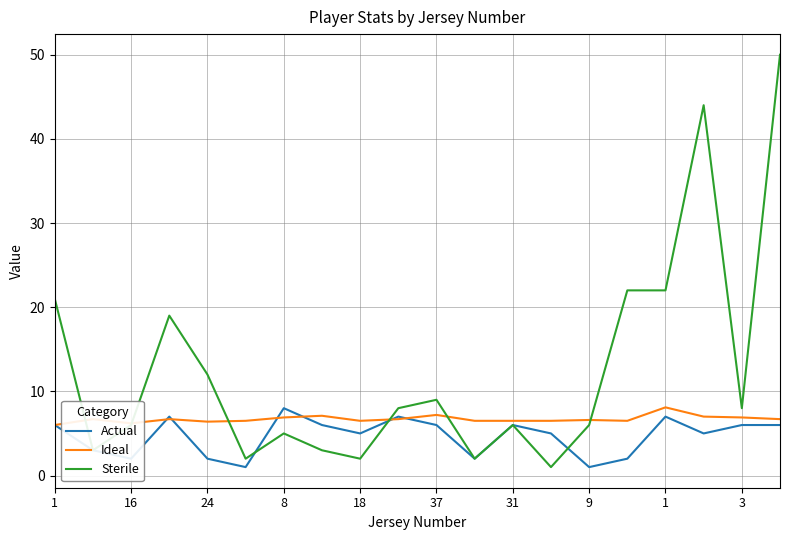

Does the chart have visible grid lines?

Yes